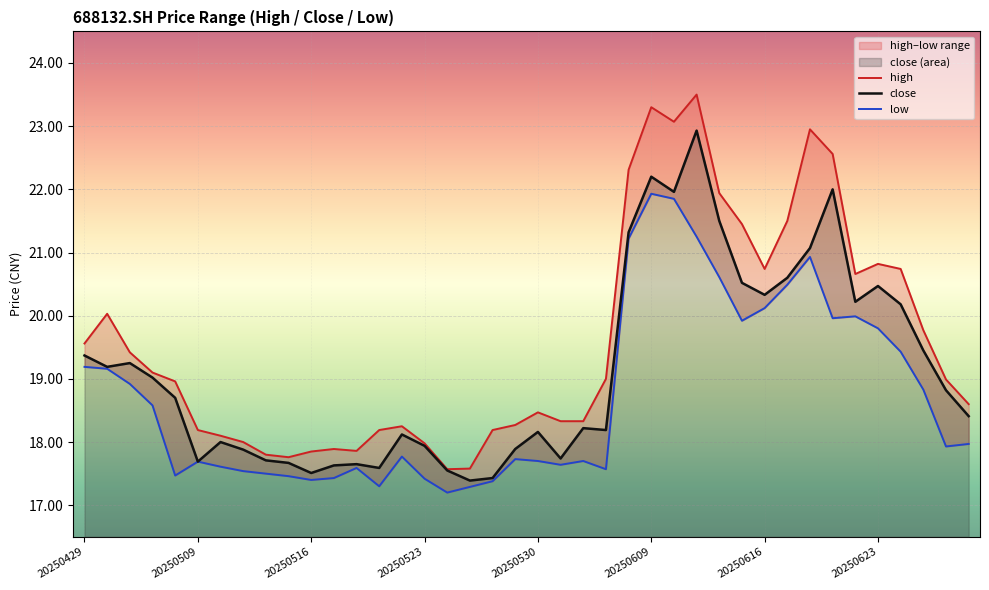

What is the total value across all series at 14?

54.1